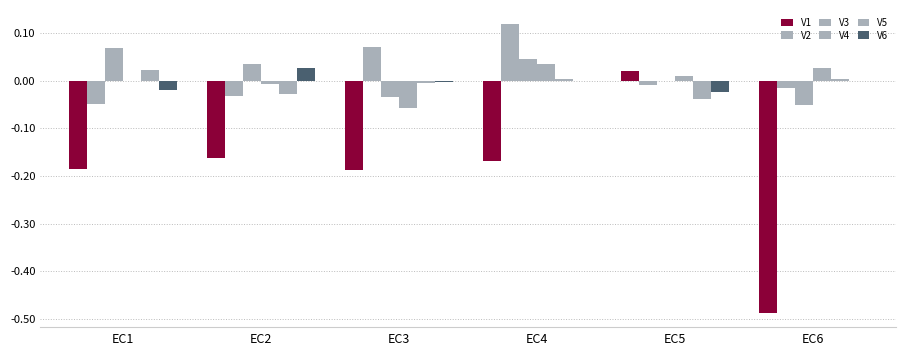

How many values in V1 are above zero?

1